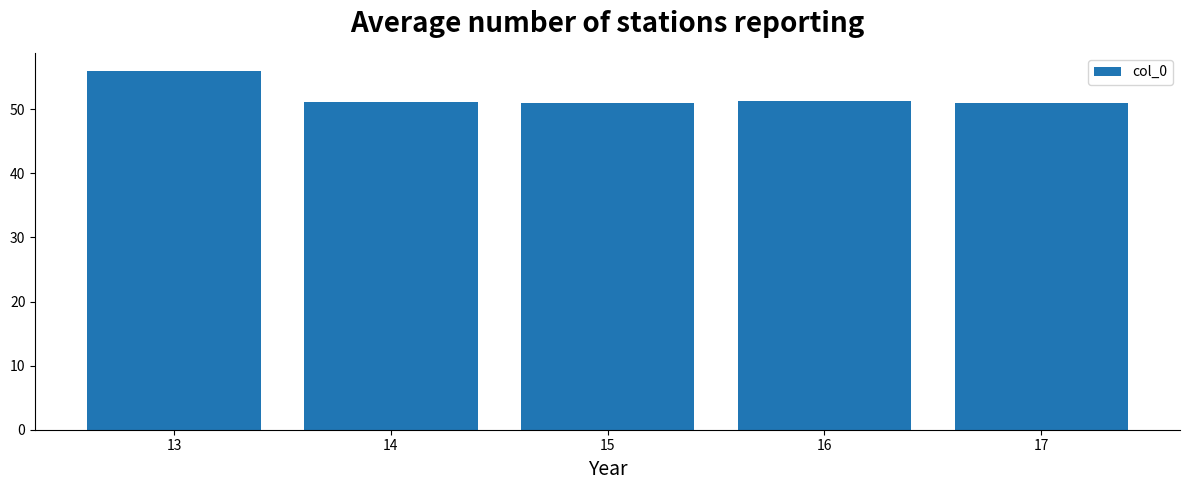

The chart shows a value of 78.3 at 16. True or false?

False